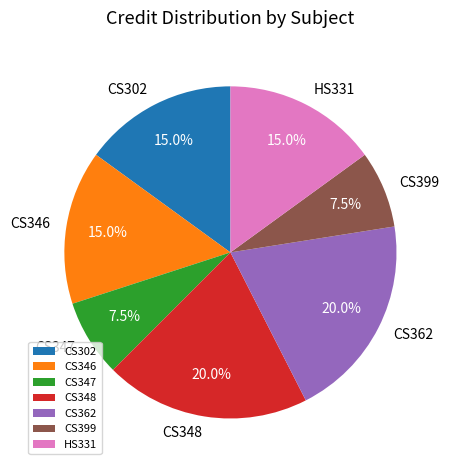

What percentage do CS348 and CS362 together represent?

40.0%